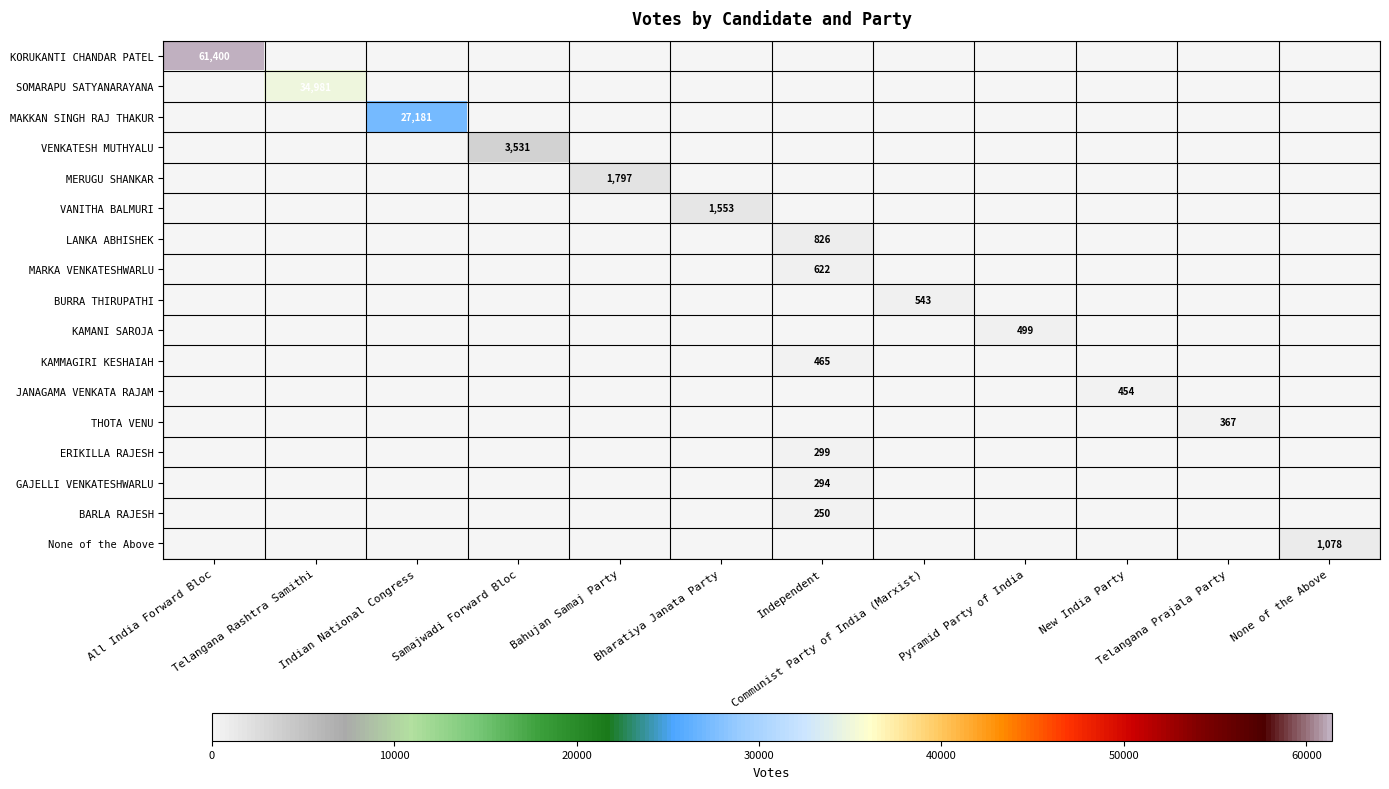

At which category does the chart reach its minimum across all series?

Telangana Rashtra Samithi